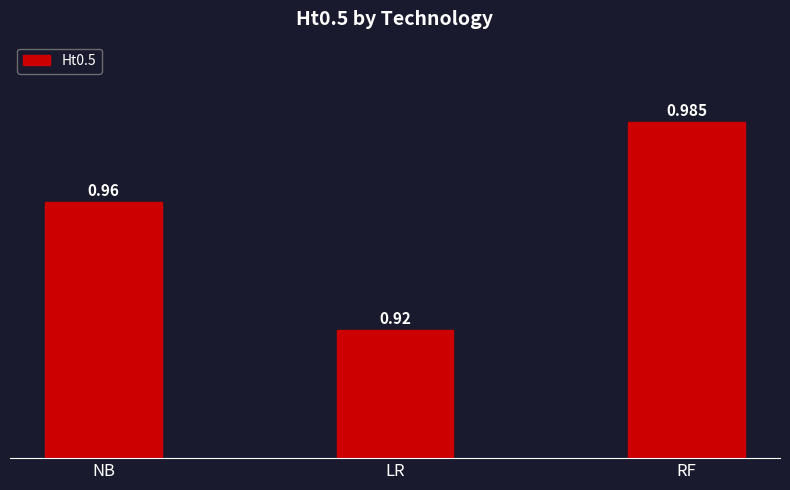

Are the bars horizontal?

No